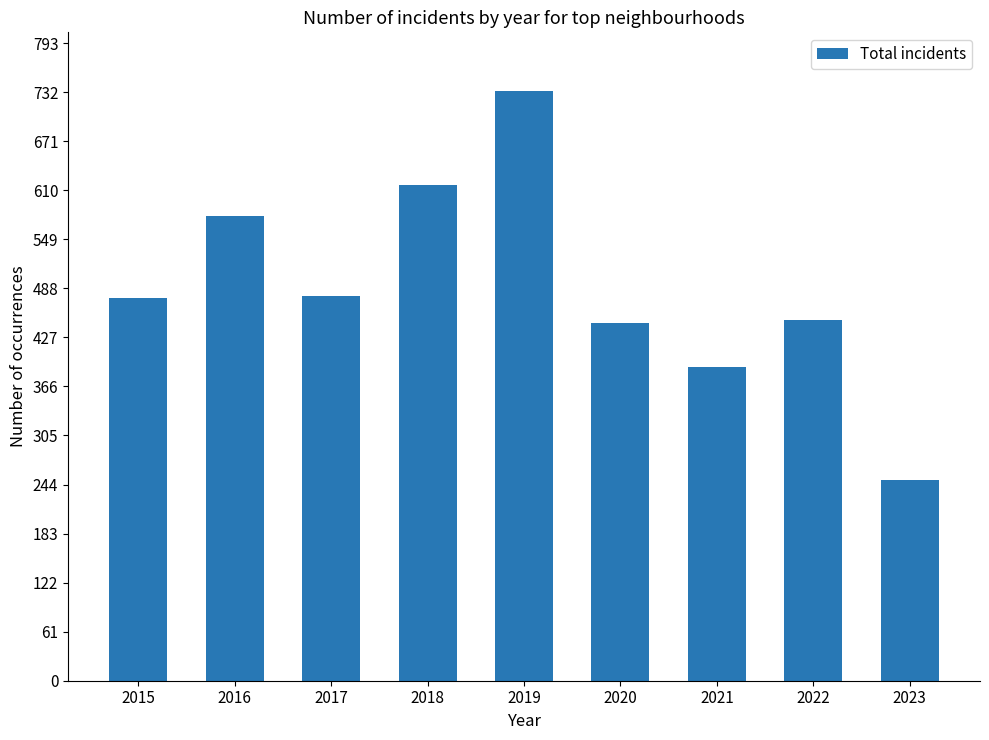

Is it true that the value at 2018 is 842?

False